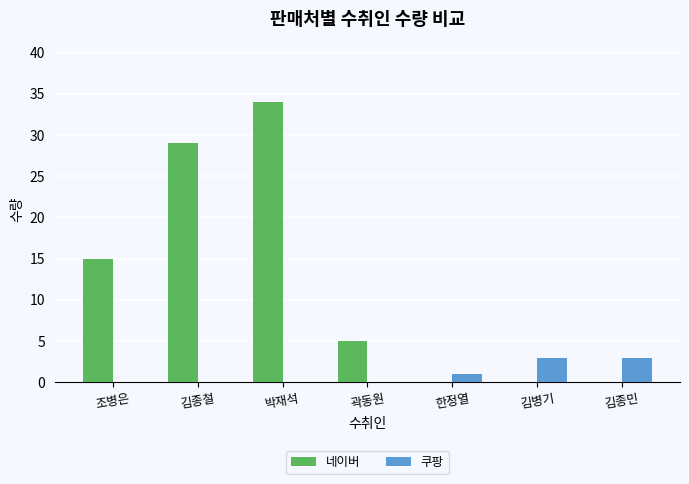

Reading left to right, transcribe all the data shown in this chart.

네이버: 조병은=15	김종철=29	박재석=34	곽동원=5	한정열=0	김병기=0	김종민=0
쿠팡: 조병은=0	김종철=0	박재석=0	곽동원=0	한정열=1	김병기=3	김종민=3